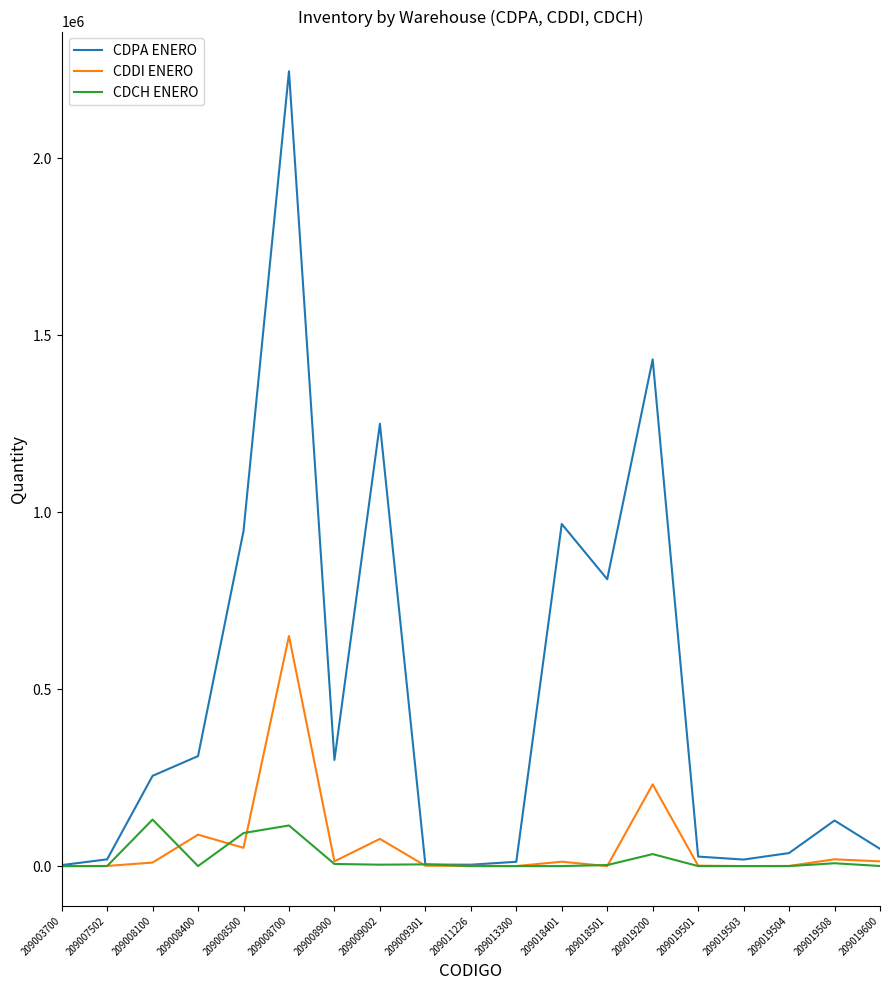

What are all the series names shown in the legend?

CDPA ENERO, CDDI ENERO, CDCH ENERO